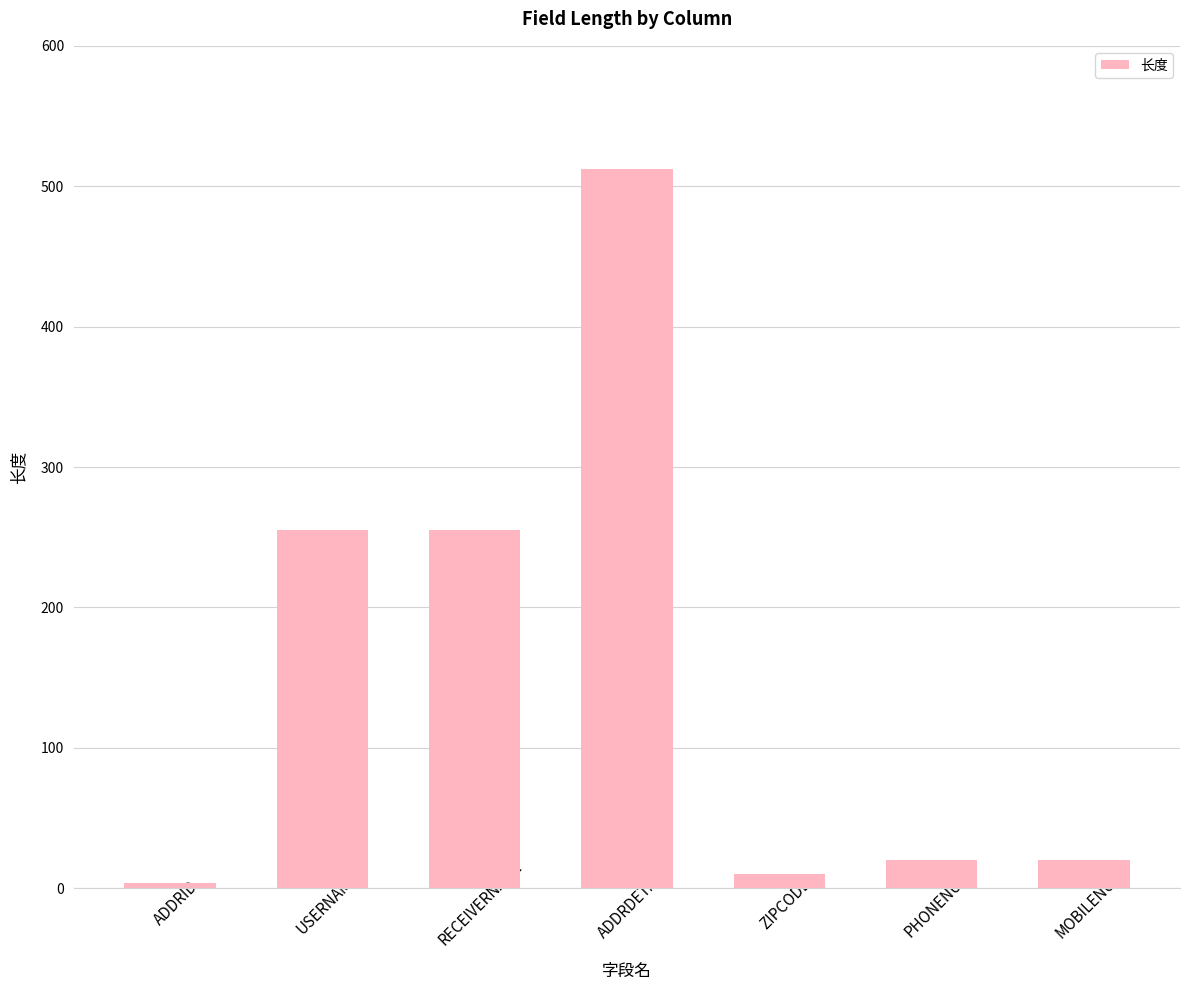

What is the maximum value shown in the chart?

512